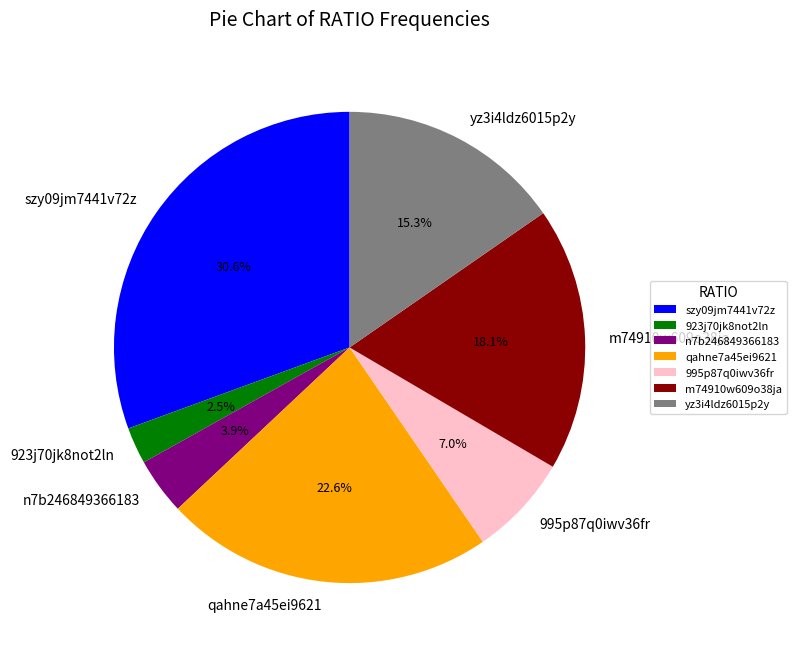

What is the smallest slice in the pie chart?

923j70jk8not2ln